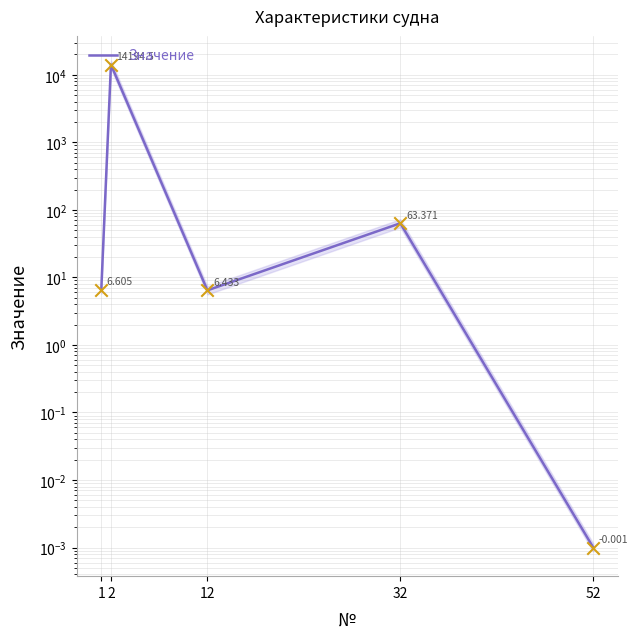

What is the change in value from 1 to 32?

+56.8